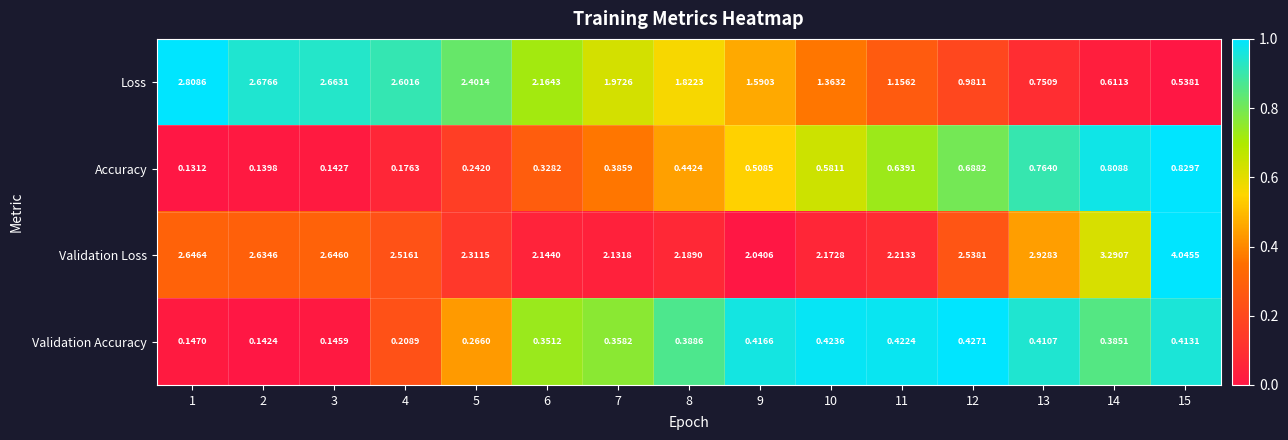

Which series changed the most between 10 and 15?

Validation Loss